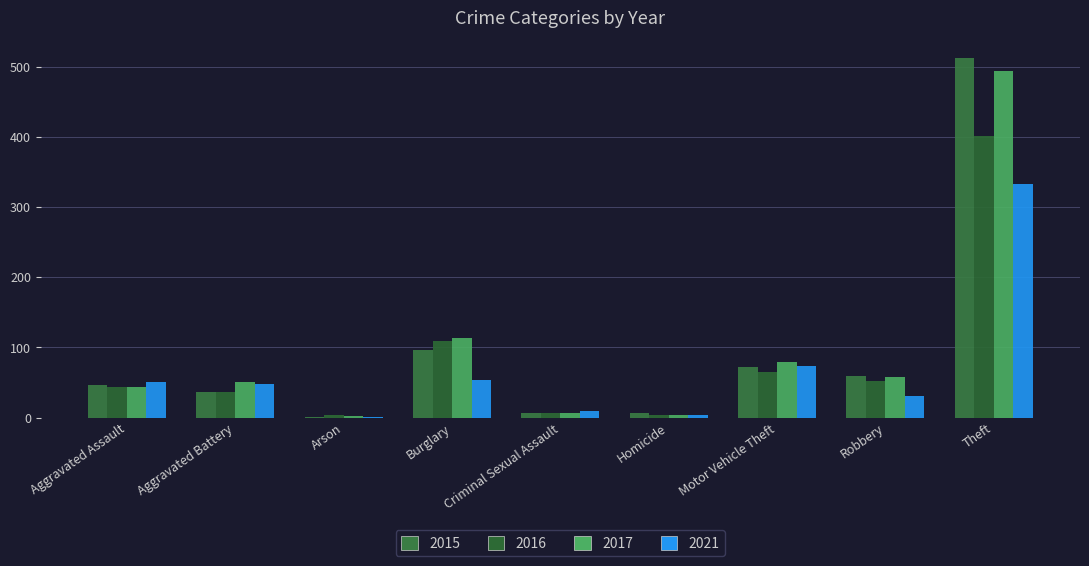

How many data points does each series have?

9